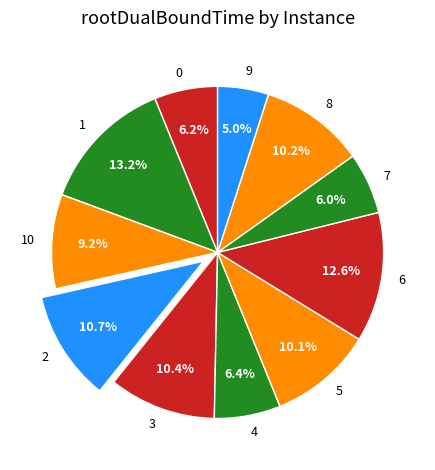

To the nearest percent, what percentage of the pie is 2?

11%